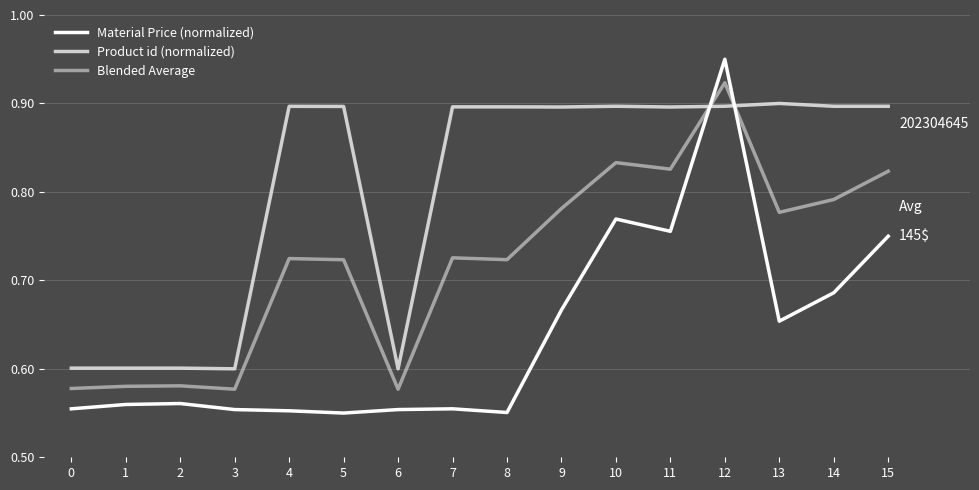

Reading right to left, what are all the values shown in this chart?

Material Price (normalized): 0.7	0.7	0.7	1.0	0.8	0.8	0.7	0.6	0.6	0.6	0.6	0.6	0.6	0.6	0.6	0.6
Product id (normalized): 0.9	0.9	0.9	0.9	0.9	0.9	0.9	0.9	0.9	0.6	0.9	0.9	0.6	0.6	0.6	0.6
Blended Average: 0.8	0.8	0.8	0.9	0.8	0.8	0.8	0.7	0.7	0.6	0.7	0.7	0.6	0.6	0.6	0.6